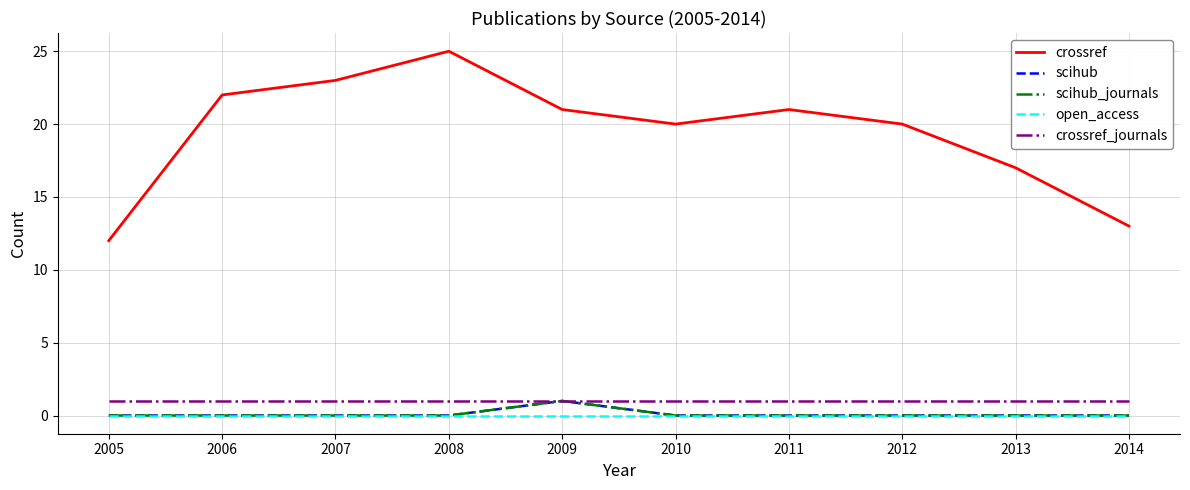

The value of crossref at 2005 is 12. True or false?

True